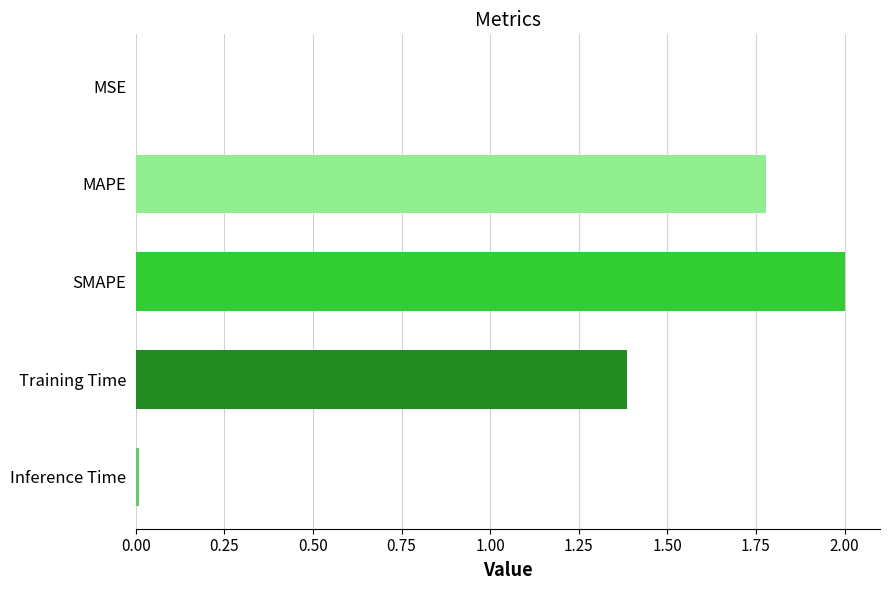

The chart shows a value of 0.0 at MSE. True or false?

True